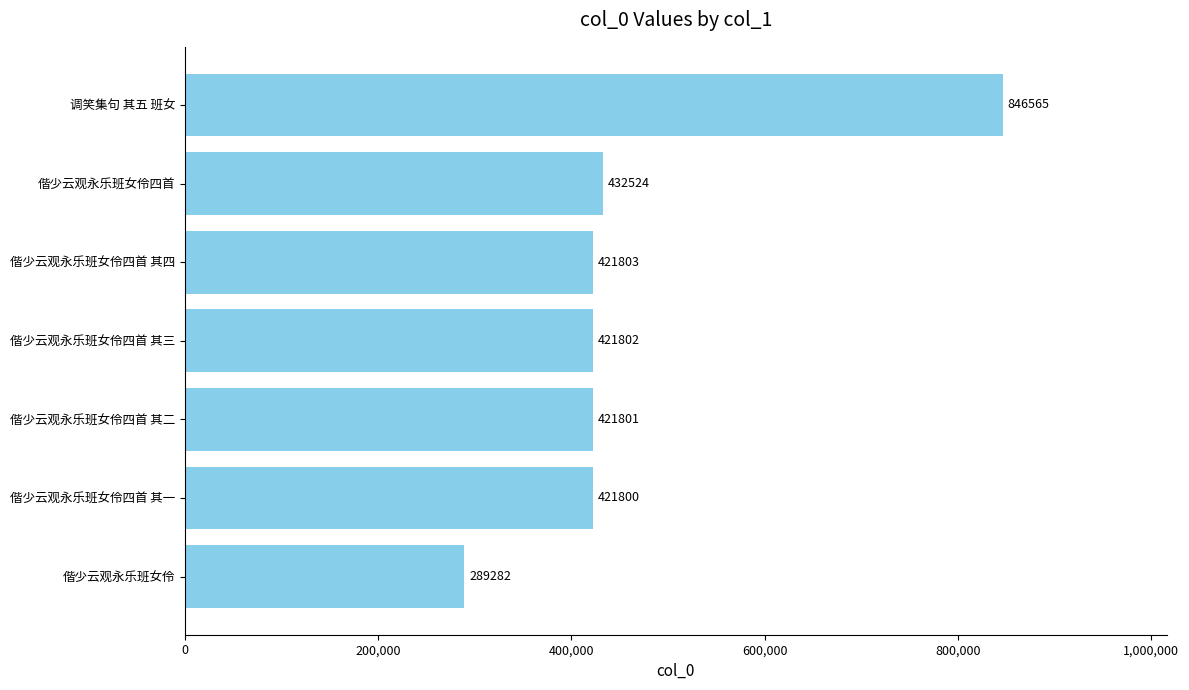

How many values are below 421802?

3